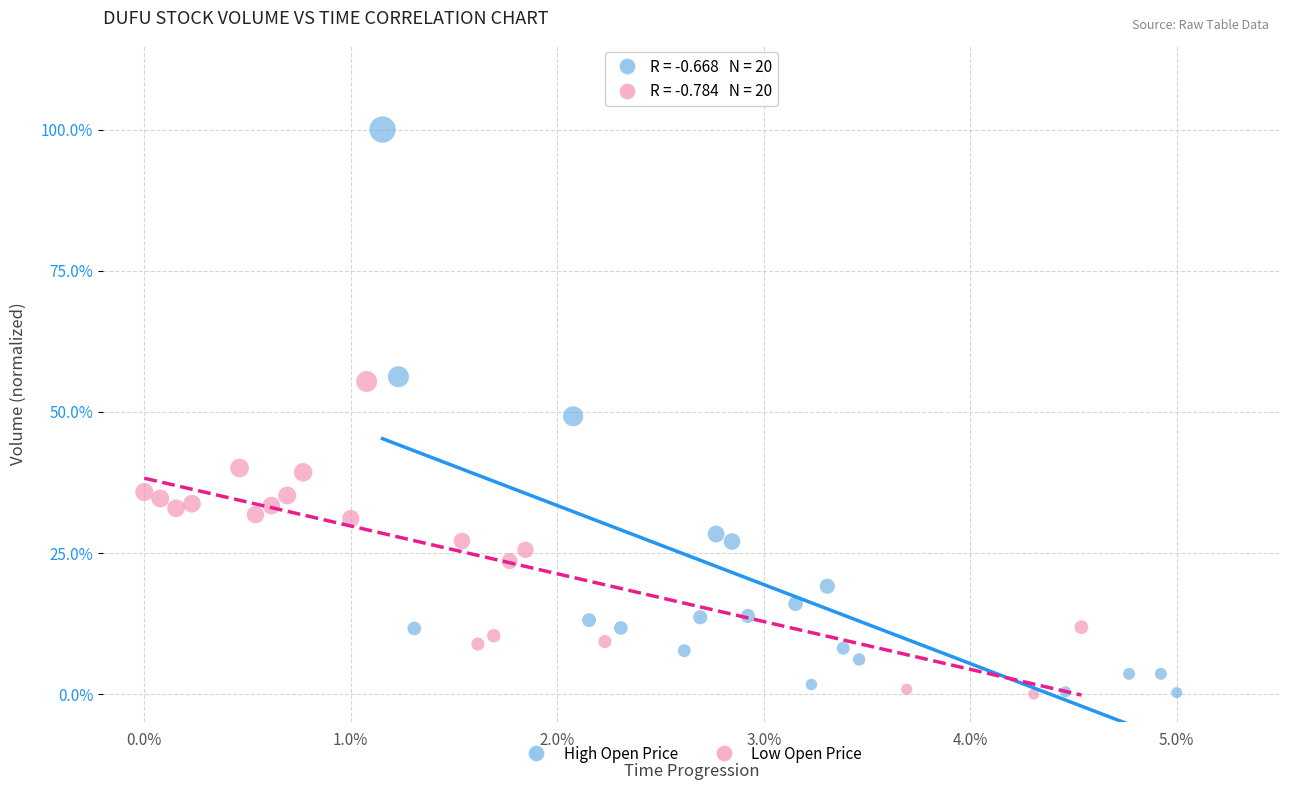

What are all the series names shown in the legend?

High Open Price, Low Open Price